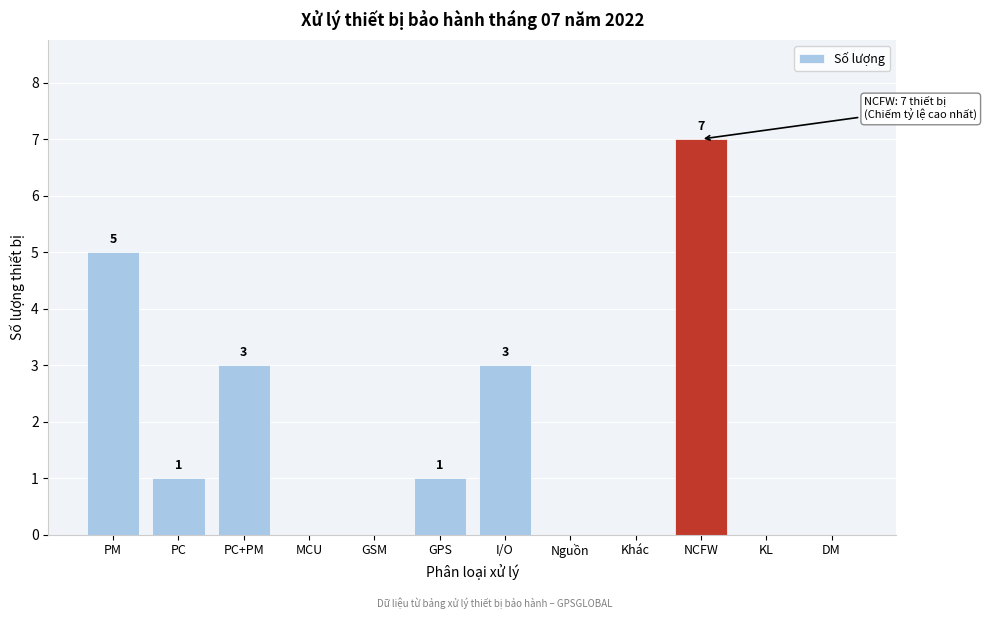

Reading right to left, what are all the values shown in this chart?

DM=0	KL=0	NCFW=7	Khác=0	Nguồn=0	I/O=3	GPS=1	GSM=0	MCU=0	PC+PM=3	PC=1	PM=5